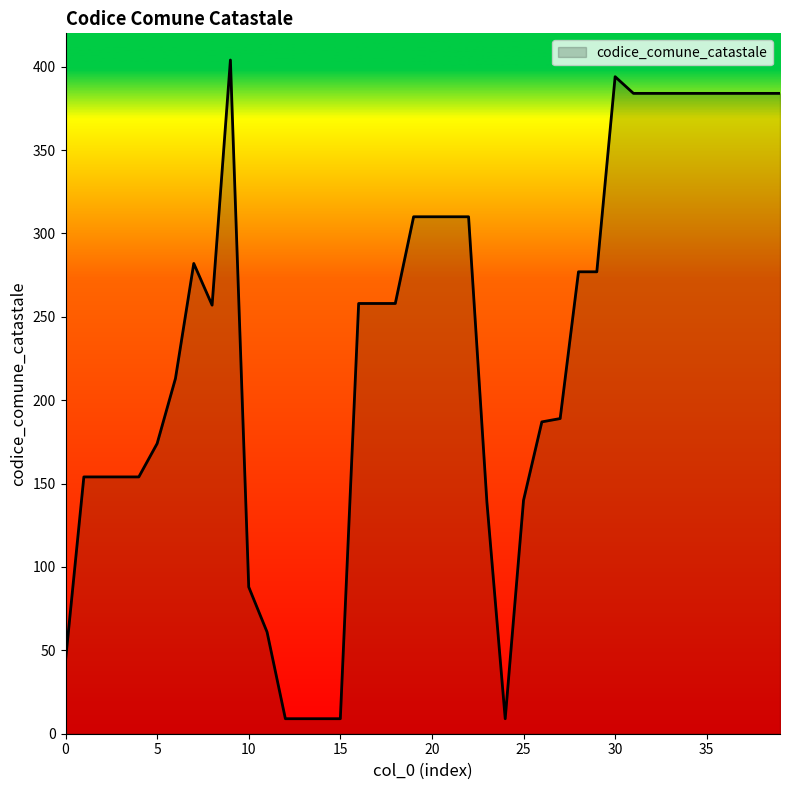

What is the difference between the maximum and minimum values?

395